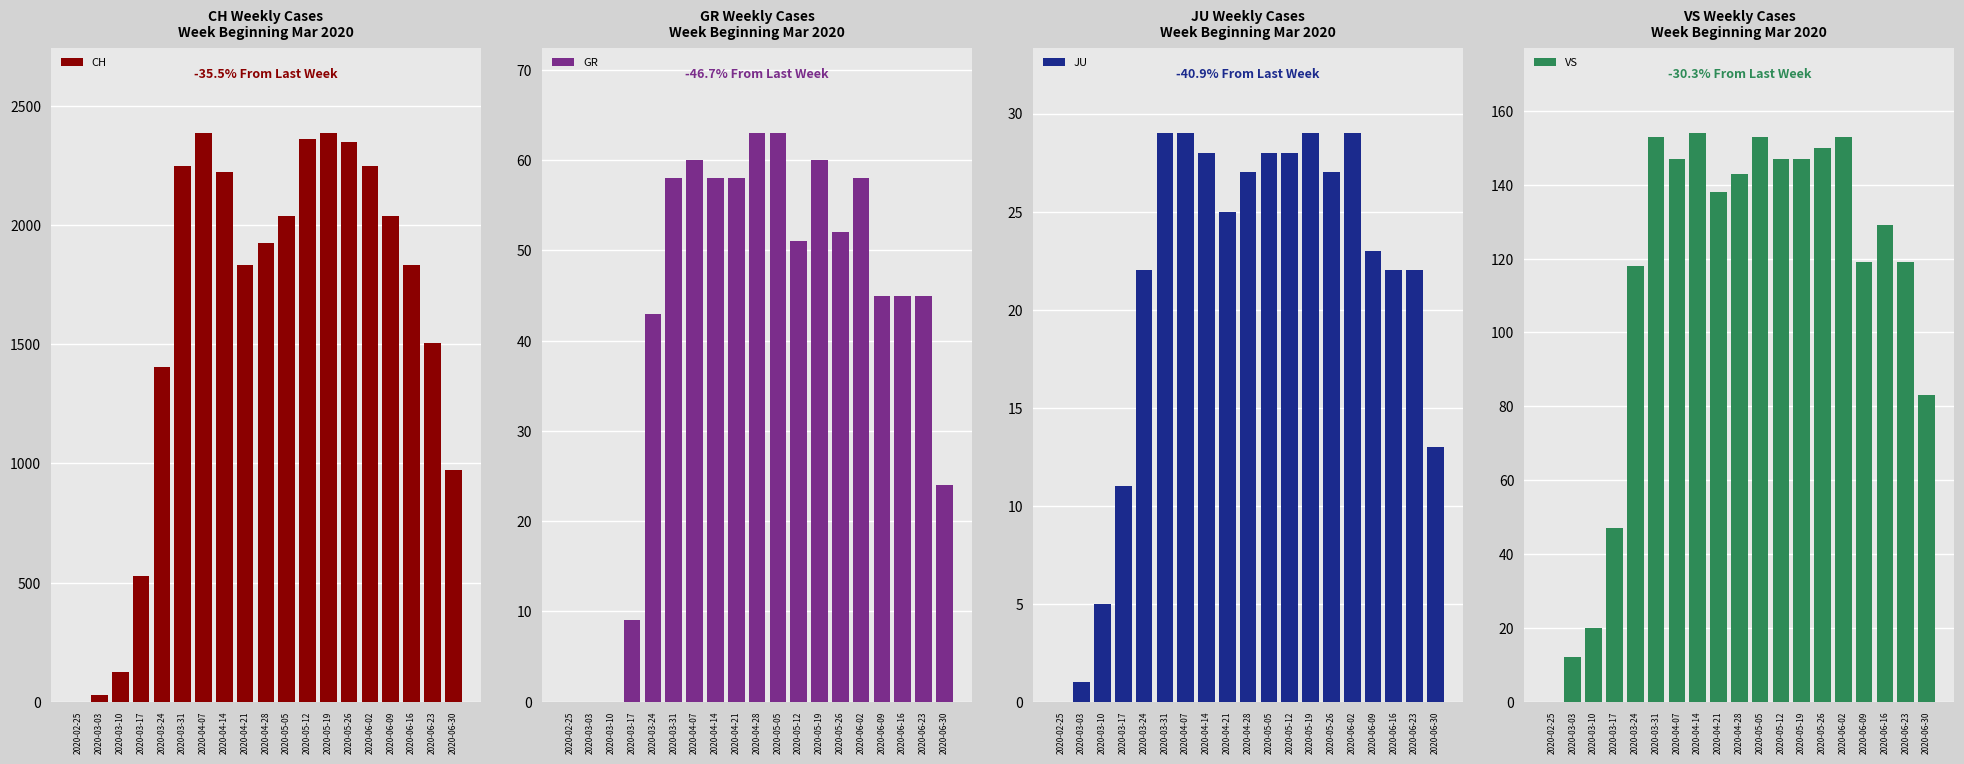

What are all the series names shown in the legend?

CH, GR, JU, VS